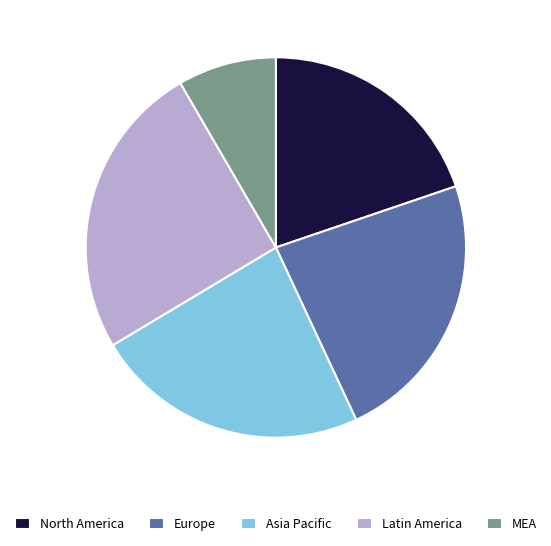

Is there any slice that represents more than half of the pie?

No